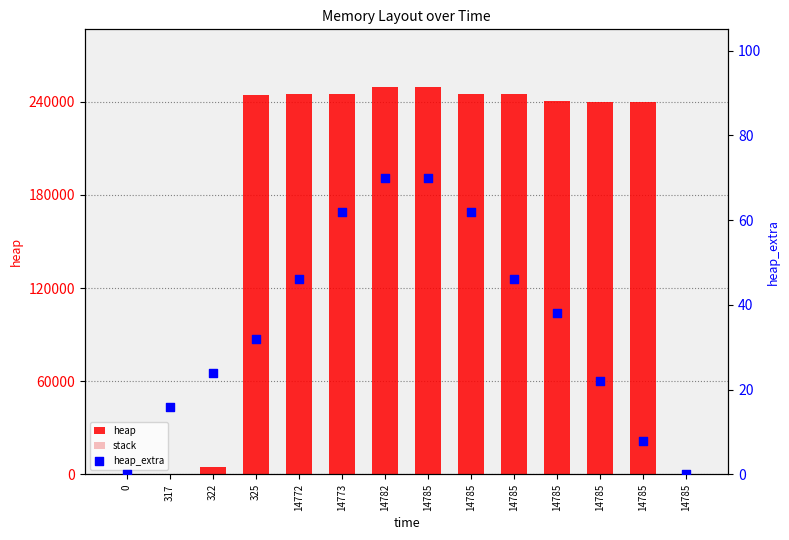

Which series has the widest spread of Y values?

heap